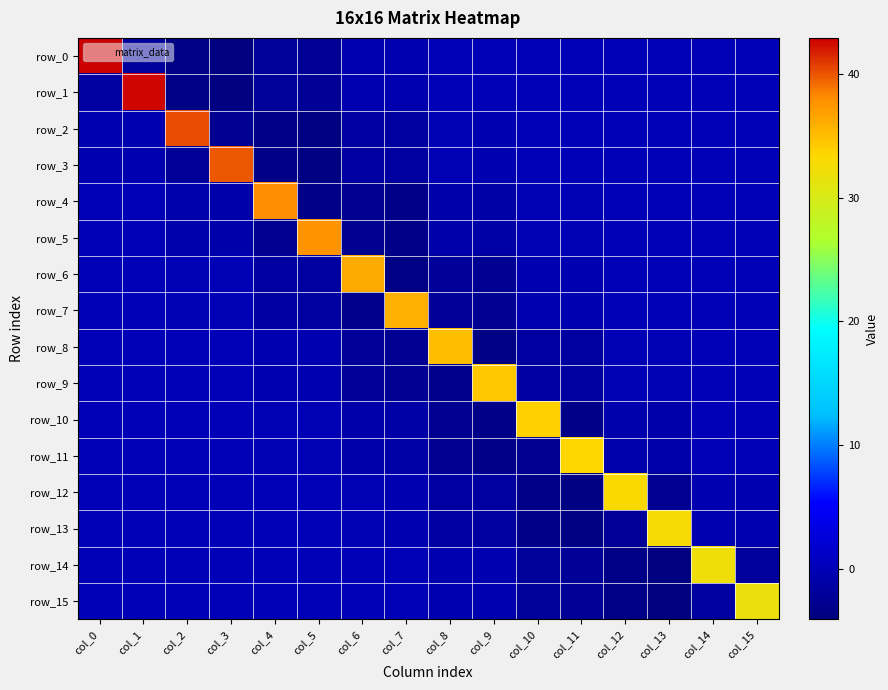

How many distinct data groups are displayed?

16